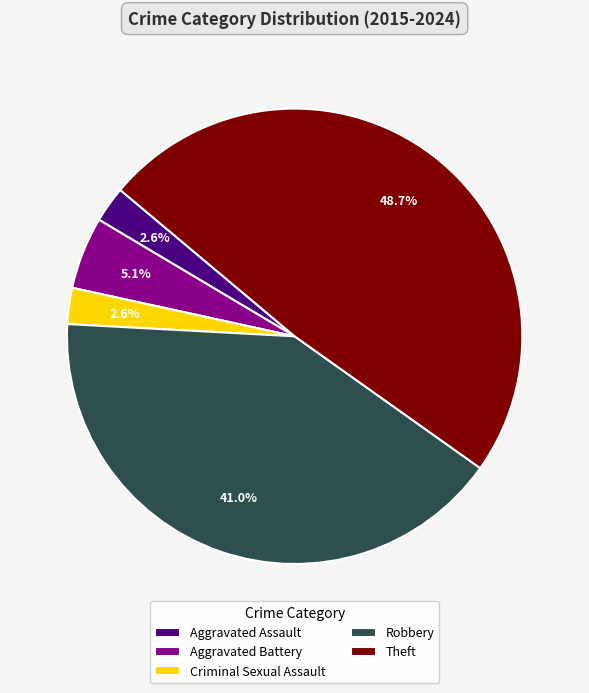

Between Criminal Sexual Assault and Aggravated Battery, which is larger?

Aggravated Battery